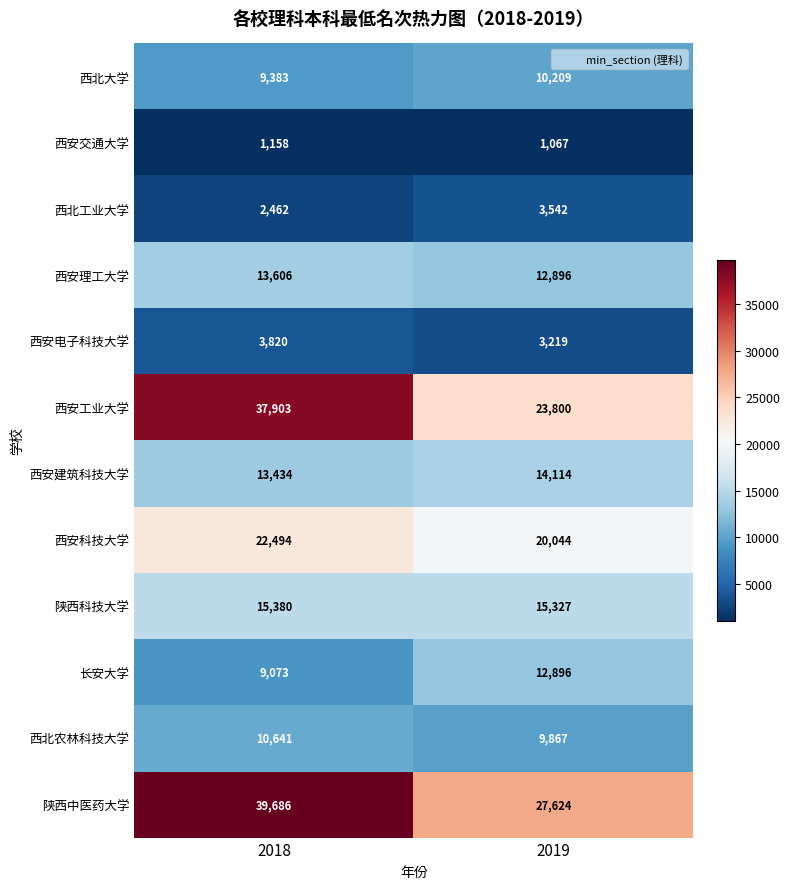

What is the difference between the highest and lowest values at 2019?

26557